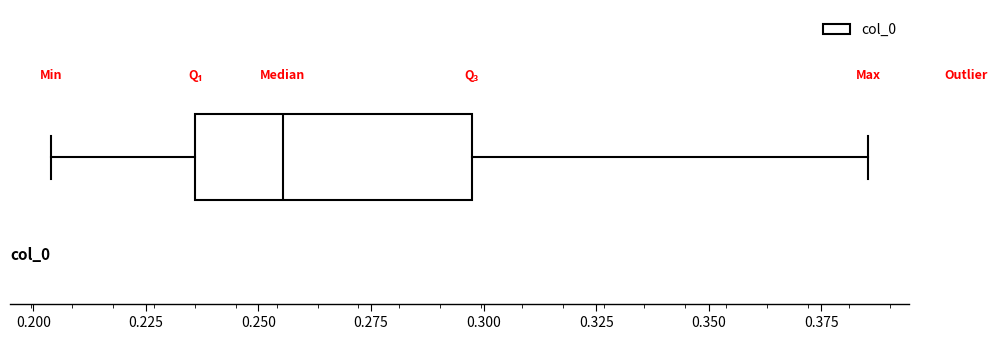

Read this box plot against the x-axis: the position of the median line, the range covered by the box, and the ends of both whiskers. The values are not printed on the chart, so give them approximately, as read against the axis.

median 0.255, box 0.235 to 0.295, whiskers 0.205 to 0.385